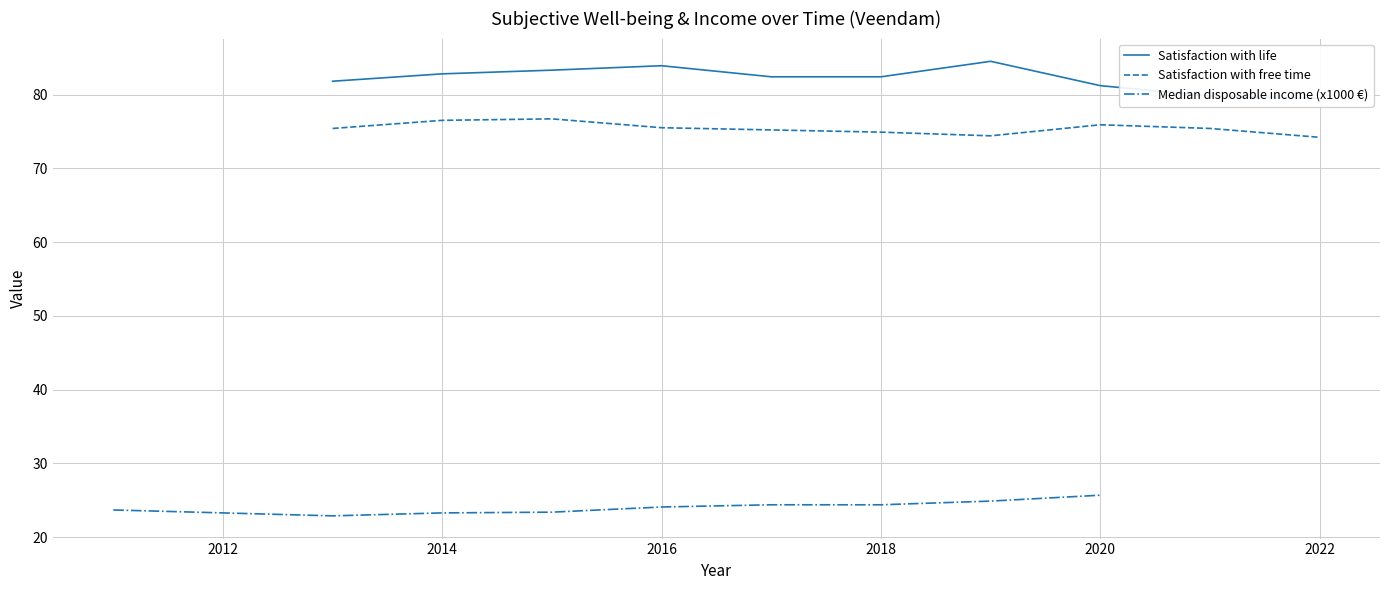

The Satisfaction with free time series shows 75.5 at 2016. True or false?

True